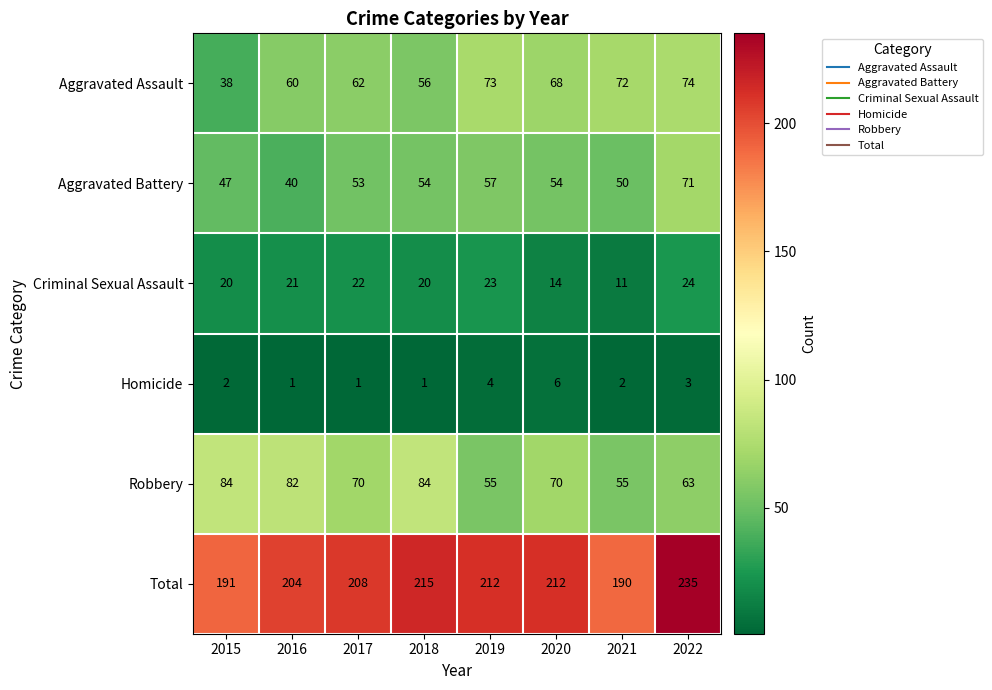

What is the difference between the second highest and minimum values in the Homicide series?

3